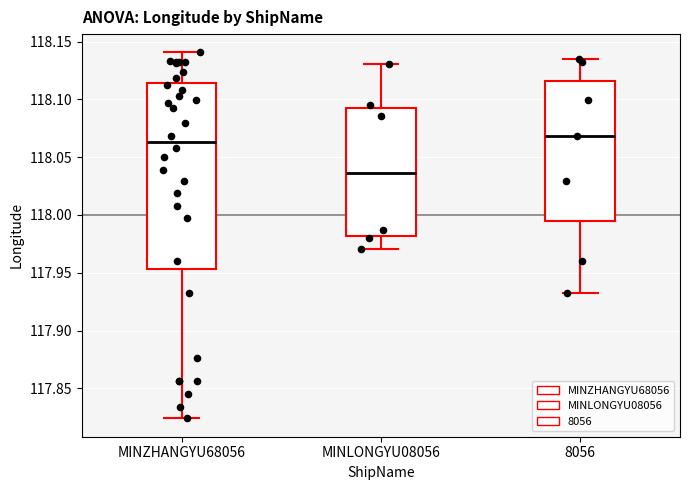

Where is the upper edge of the box for MINZHANGYU68056 on the y-axis? The values are not printed on the chart, so give them approximately, as read against the axis.

118.115